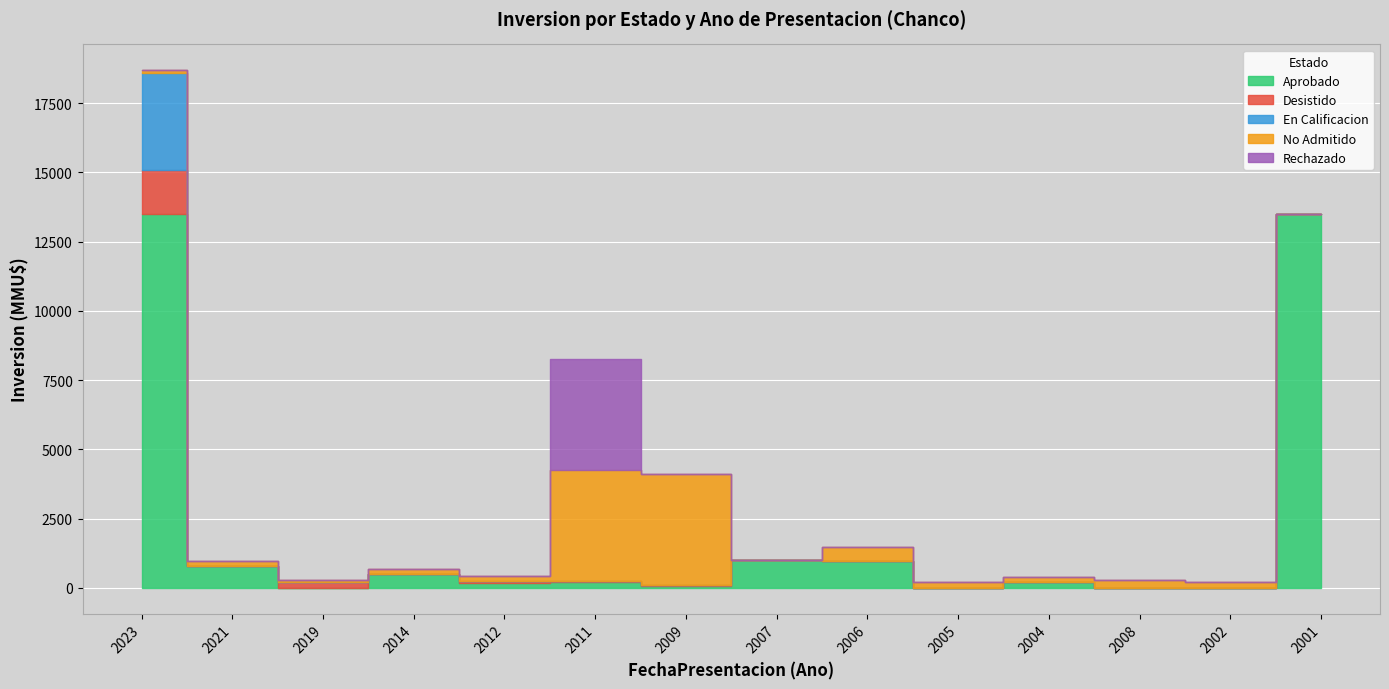

True or false: No Admitido has a value of 100 at 2019.

True